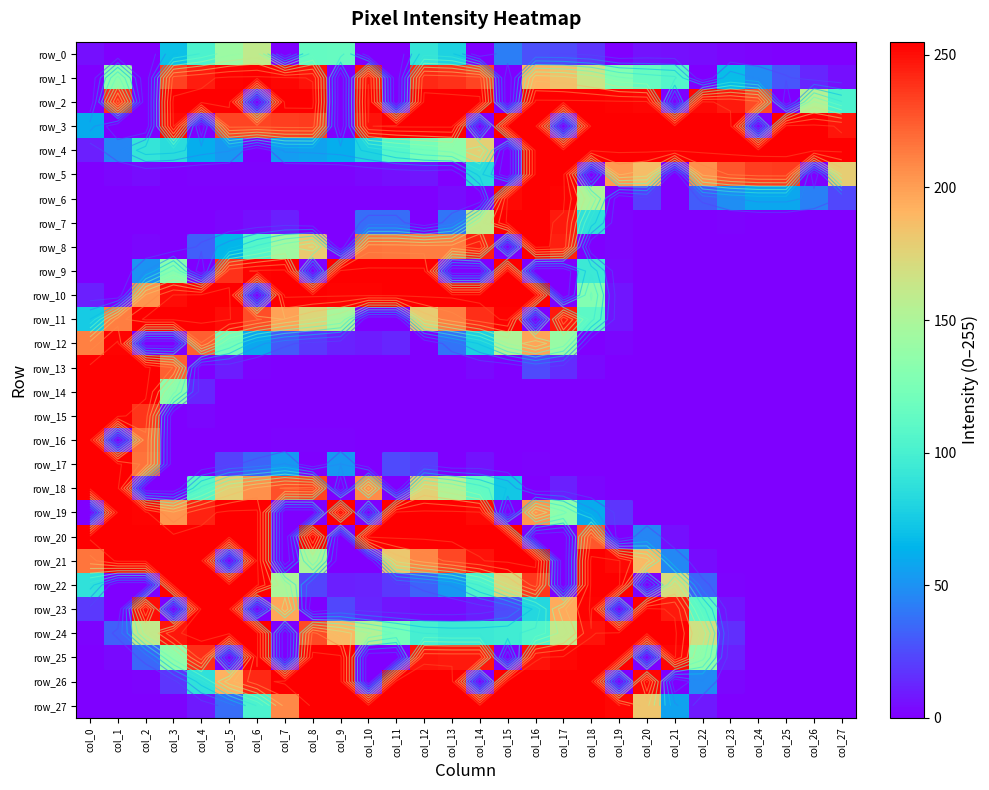

The row_16 series shows 109 at col_21. True or false?

False